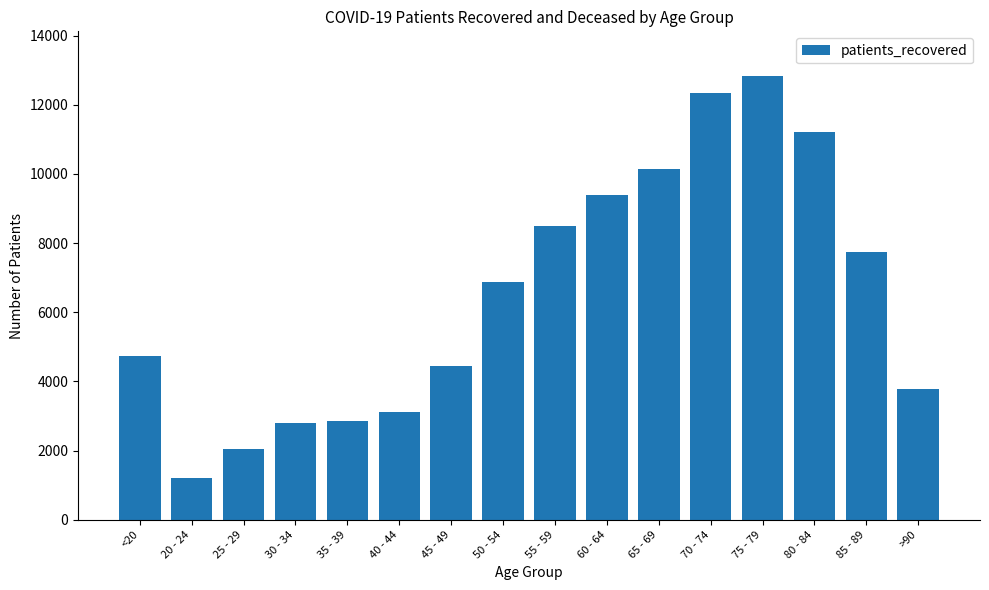

What is the difference between the maximum and minimum values?

11636